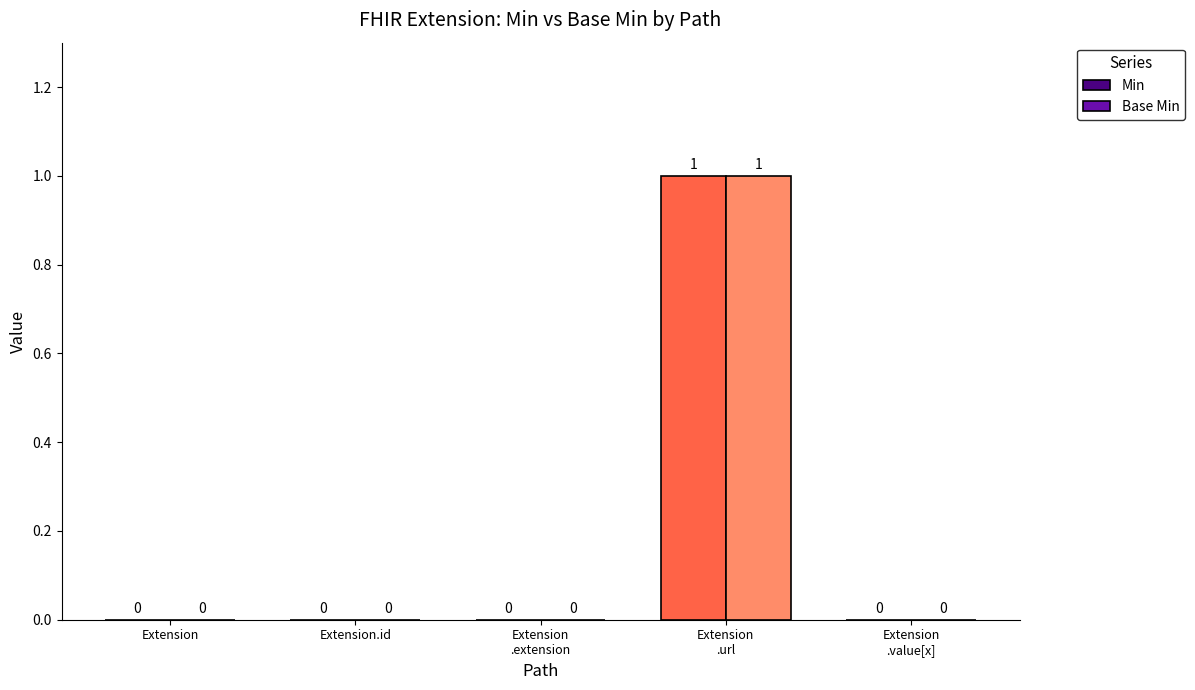

The Base Min series shows 0 at Extension. True or false?

True